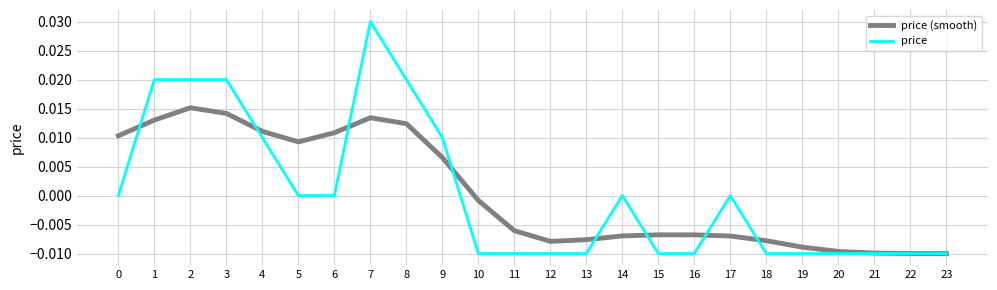

Is the value of price (smooth) at 12 greater than the value of price at 22?

Yes